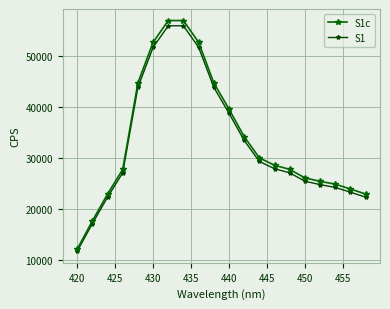

What is the maximum value for S1?

55817.0